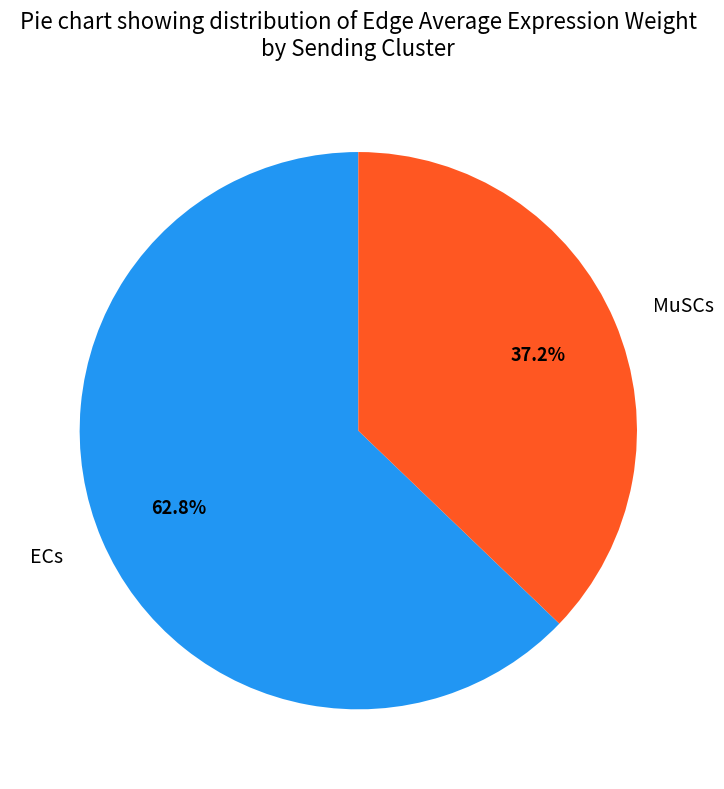

What is the smallest slice in the pie chart?

MuSCs